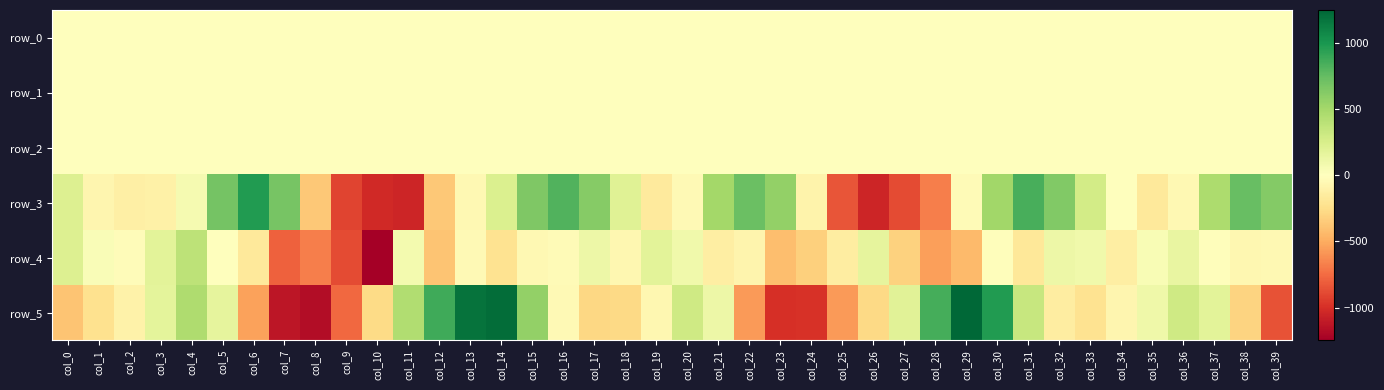

At which category is the sum across all series the highest?

col_30